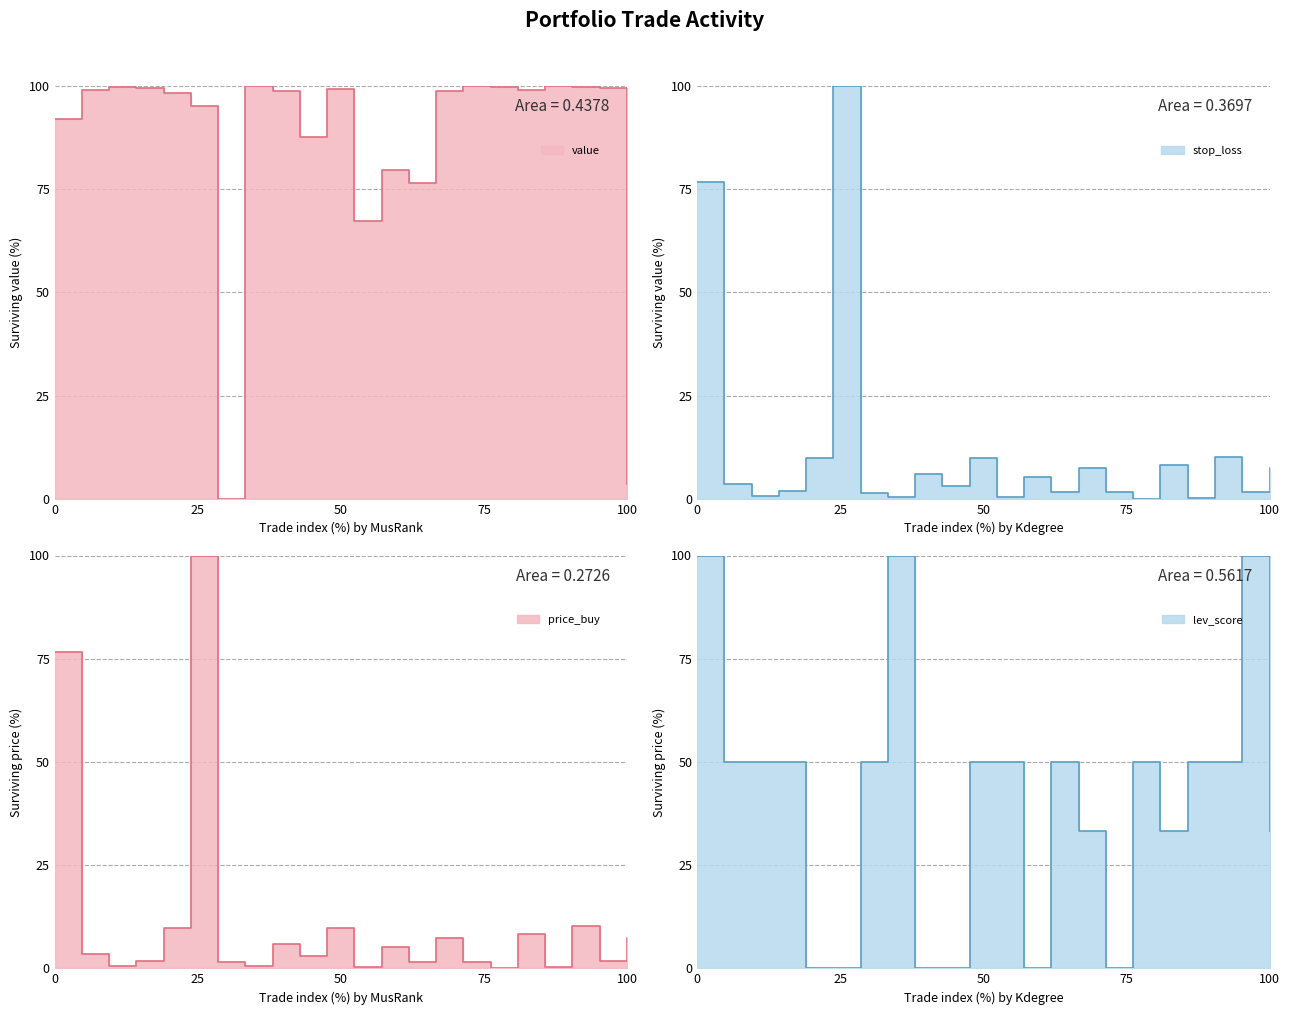

What are all the series names shown in the legend?

value, stop_loss, price_buy, lev_score